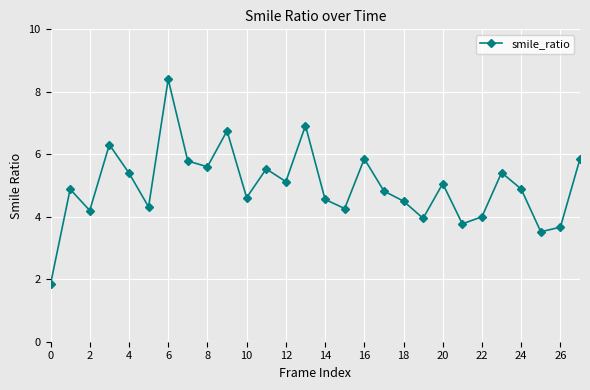

What is the difference between the maximum and second lowest values?

4.9